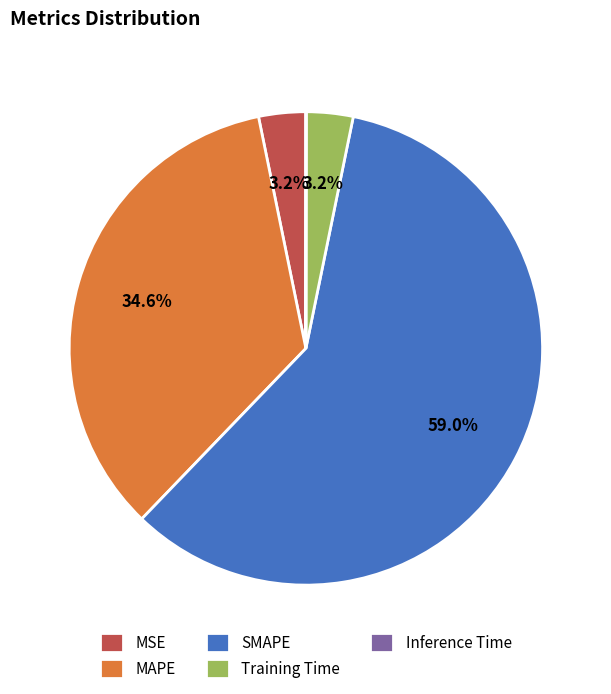

Is there any slice that represents more than half of the pie?

Yes